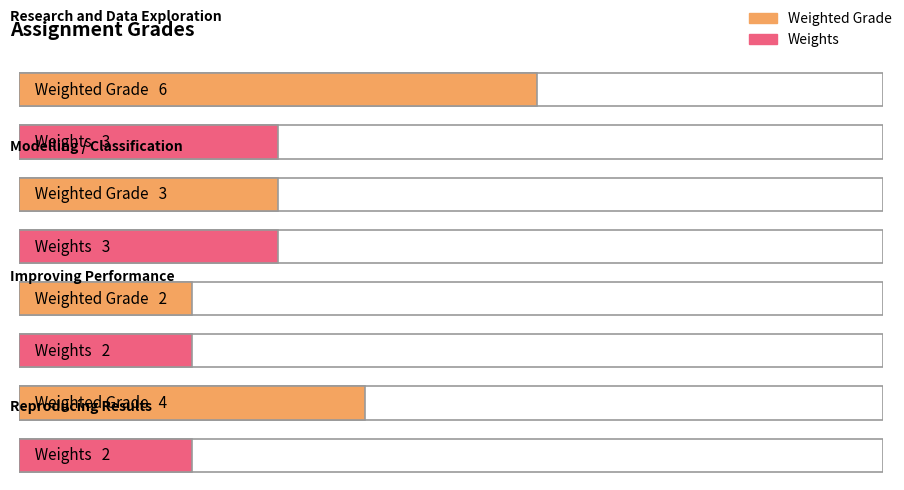

Are the bars grouped side by side (vs. stacked)?

Yes